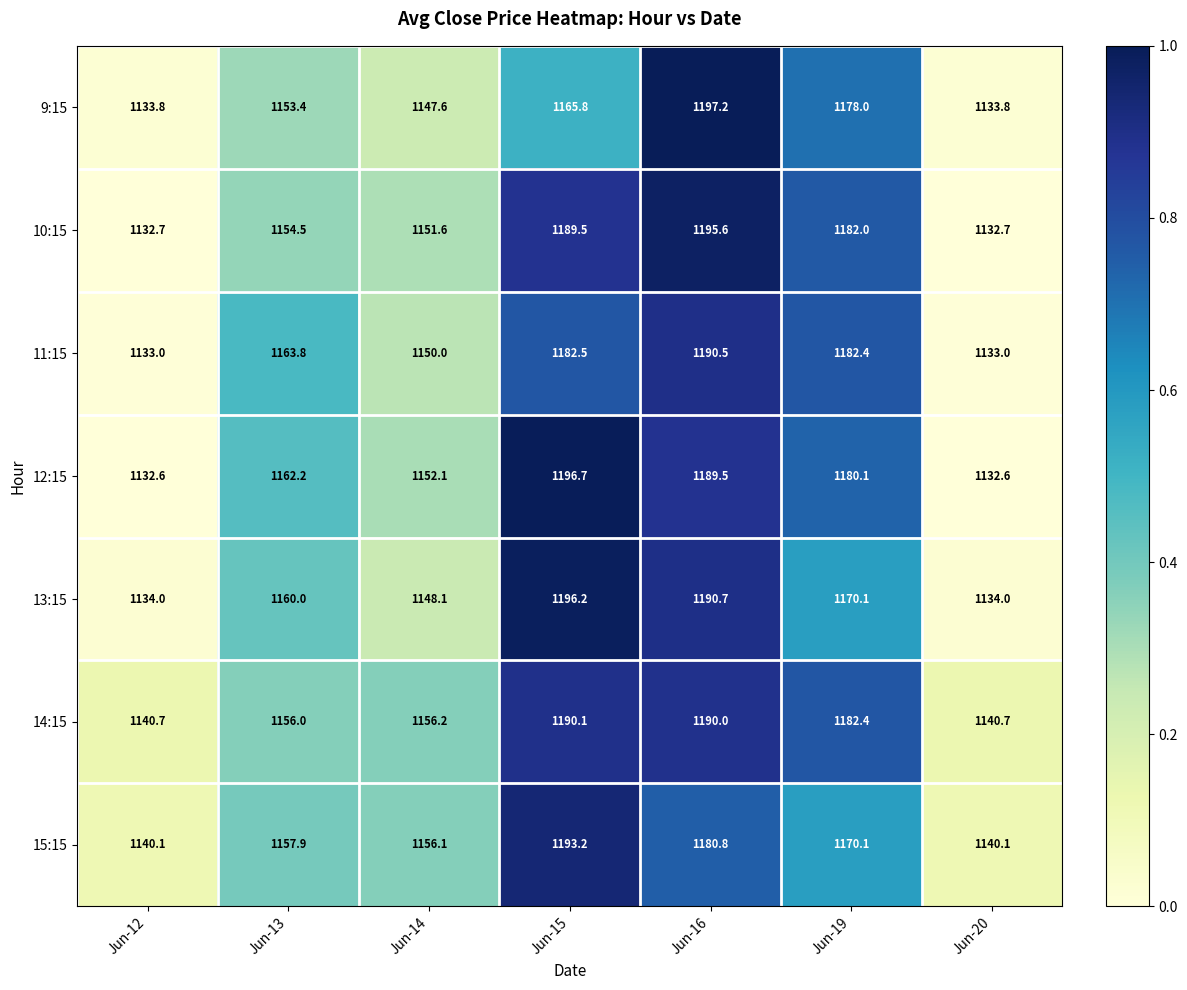

Rank the series by their maximum value, from highest to lowest.

9:15, 12:15, 13:15, 10:15, 15:15, 11:15, 14:15